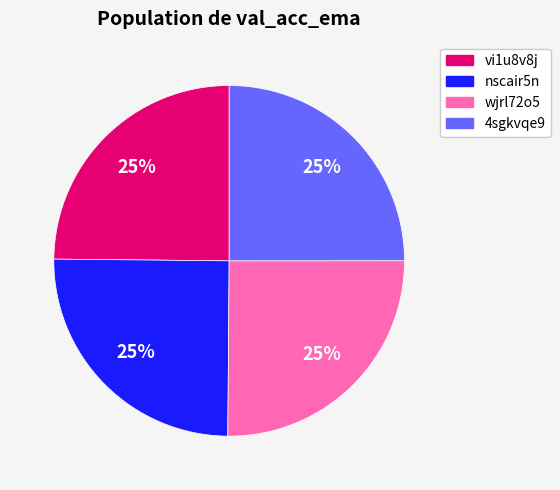

Does any single category account for the majority?

No